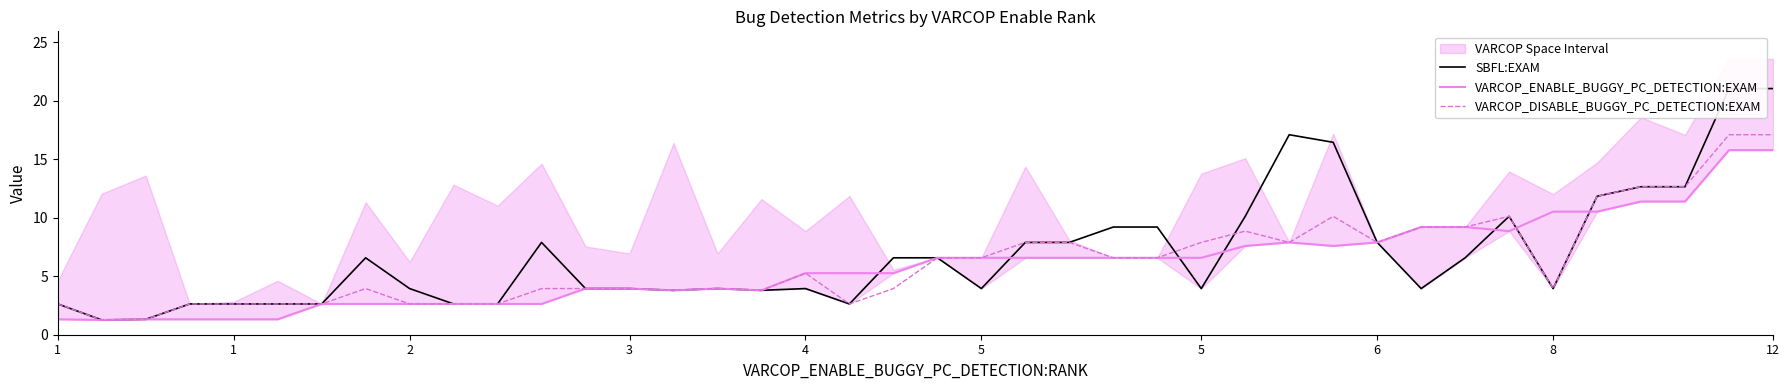

How many values in the VARCOP_ENABLE_BUGGY_PC_DETECTION:EXAM series exceed 6?

20